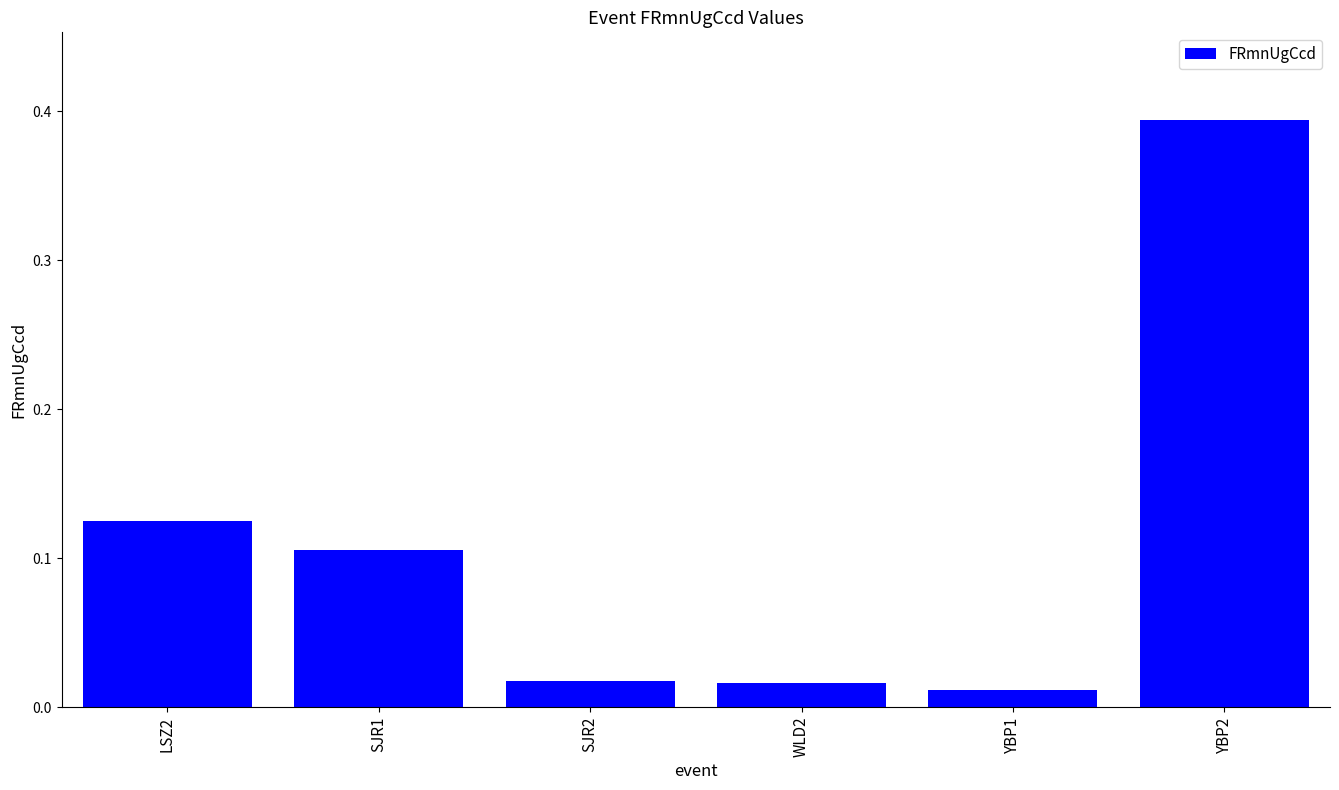

What position from the right is LSZ2?

6